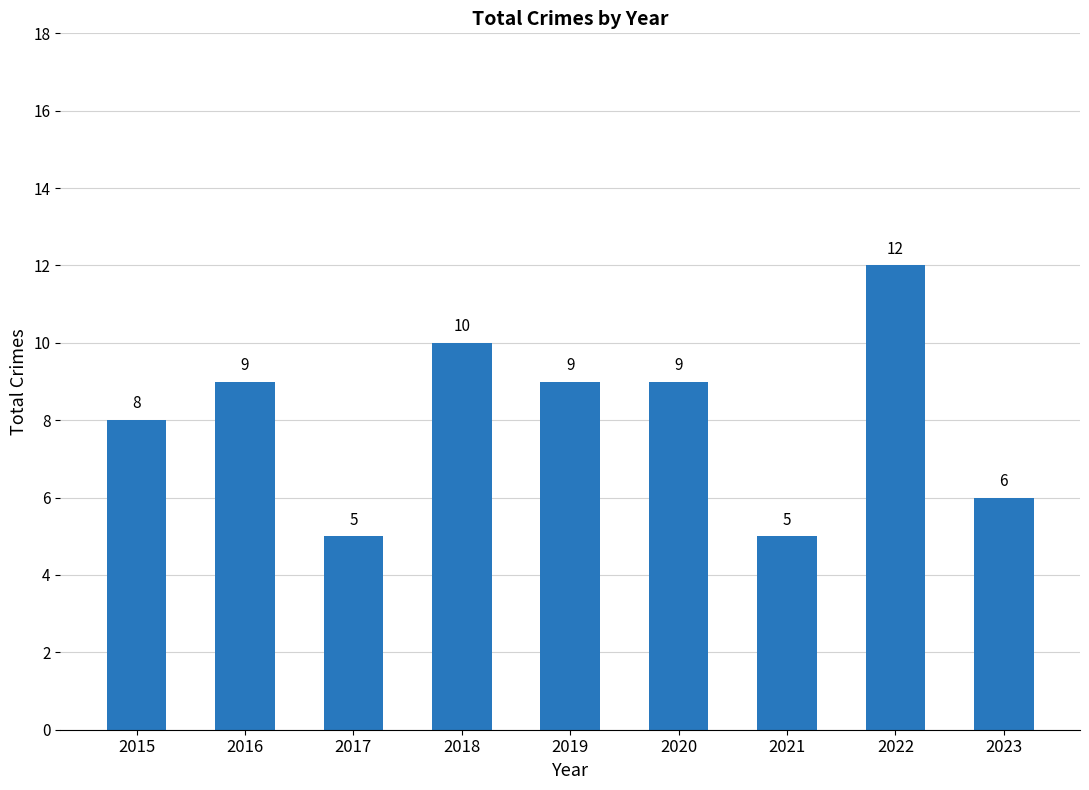

What is the change in value from 2015 to 2017?

-3